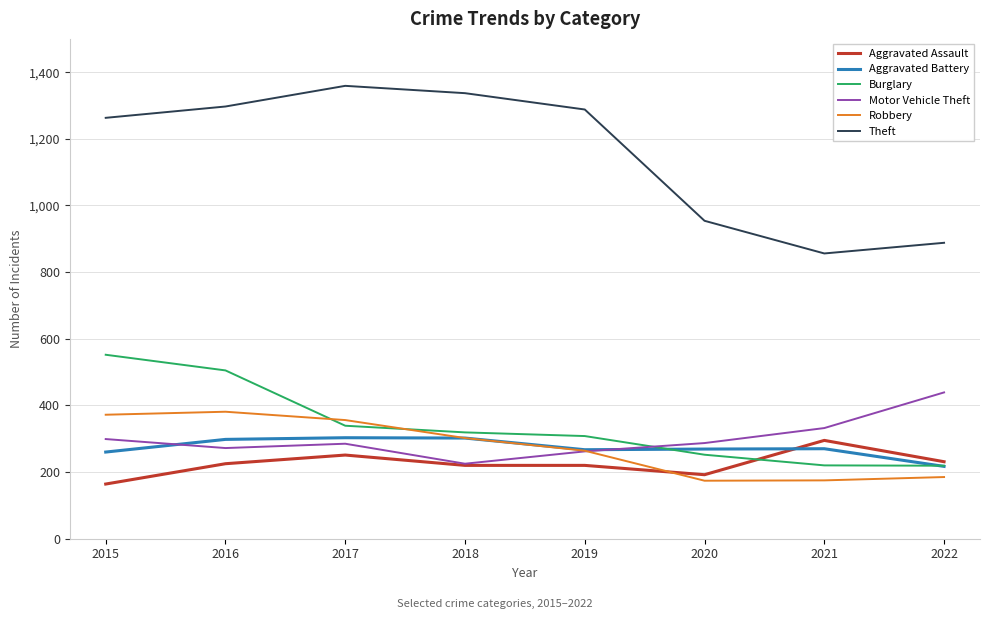

How many categories are shown in the chart?

8